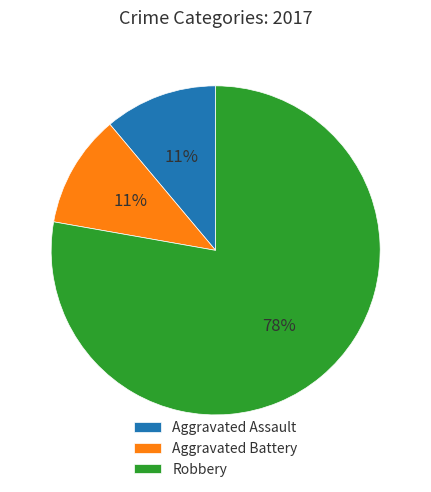

Which slice is the largest?

Robbery